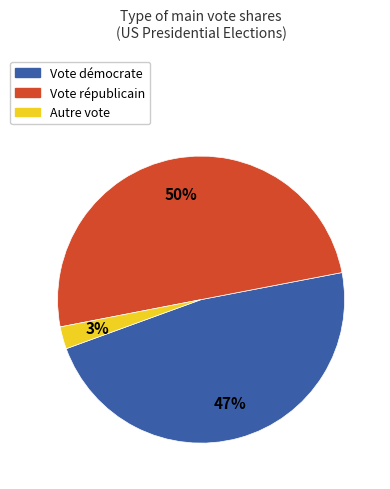

To the nearest percent, what is the average slice percentage?

33%